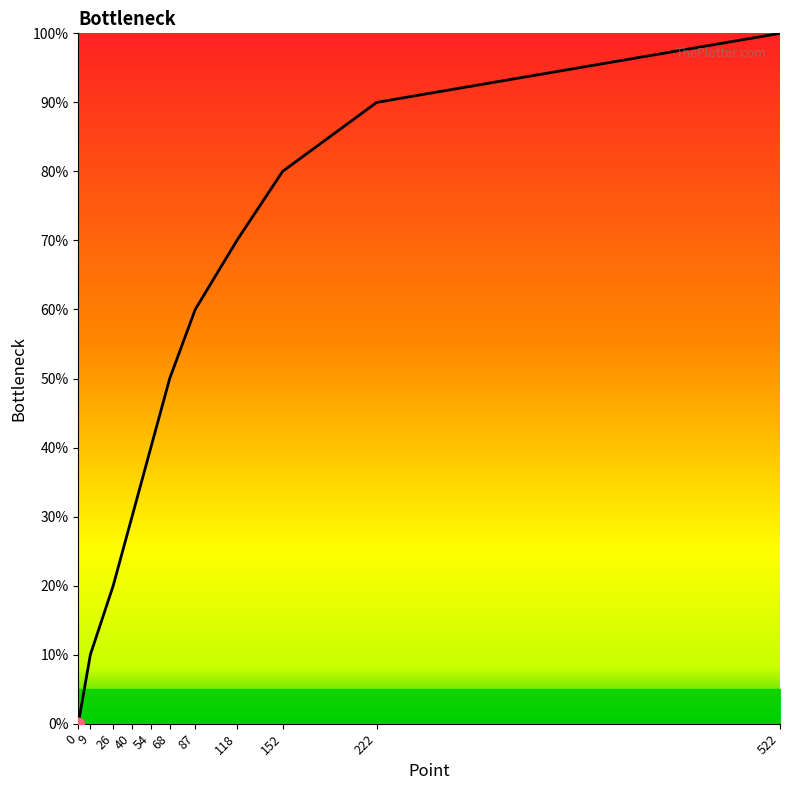

What is the change in value from 87 to 152?

+20